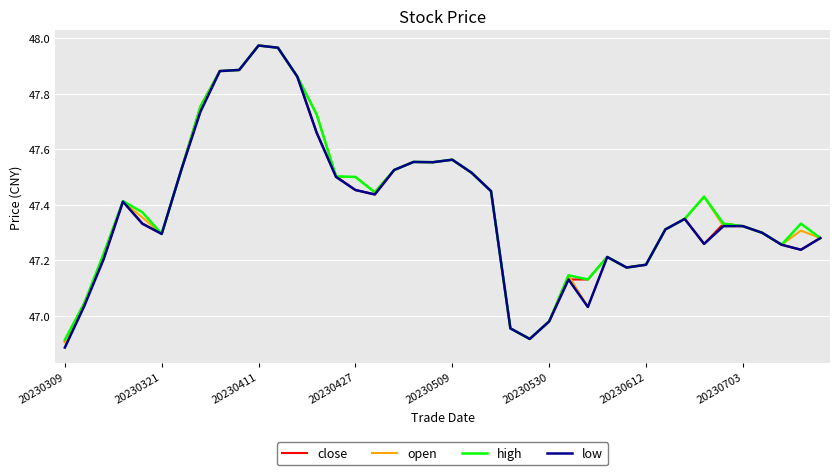

Does the chart display data point markers on the line(s)?

No